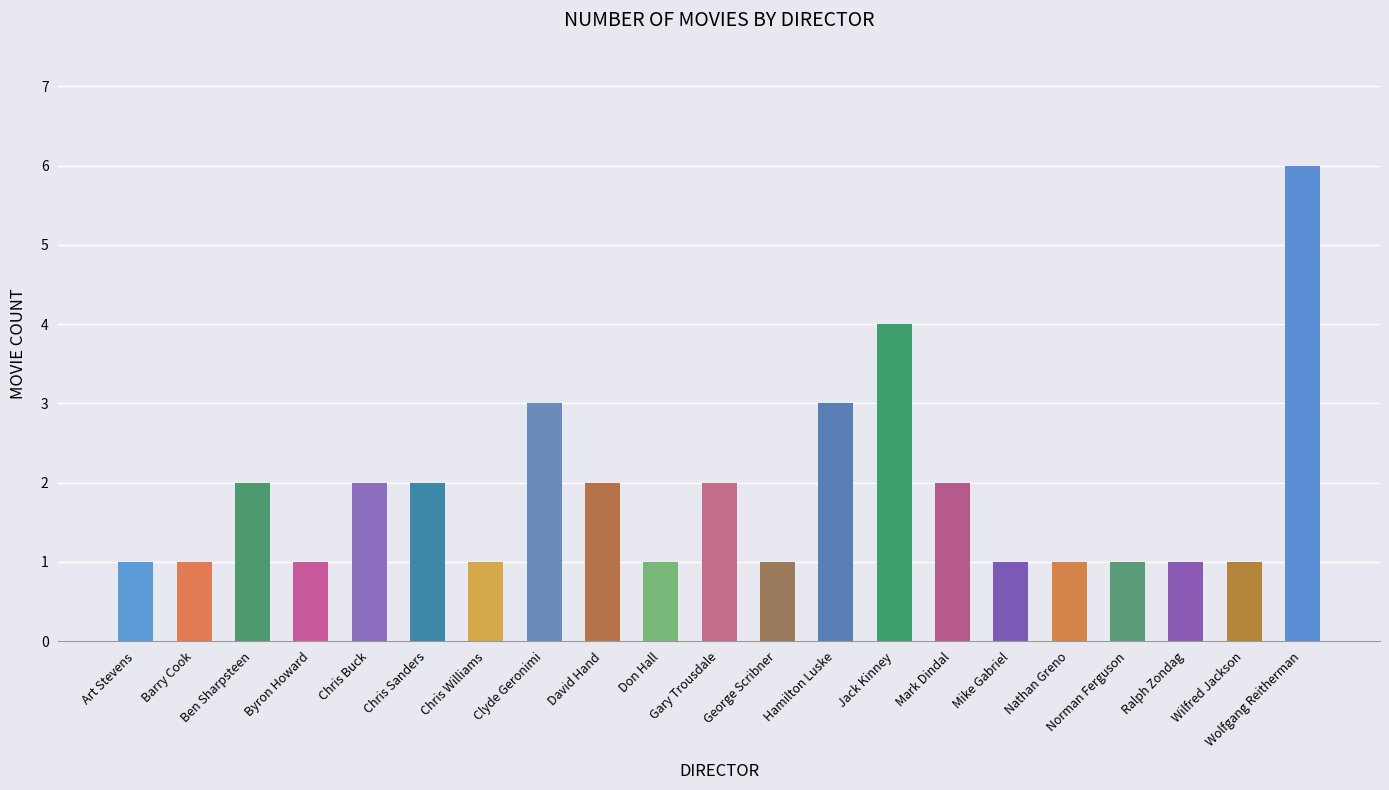

What is the change in value from Jack Kinney to Norman Ferguson?

-3